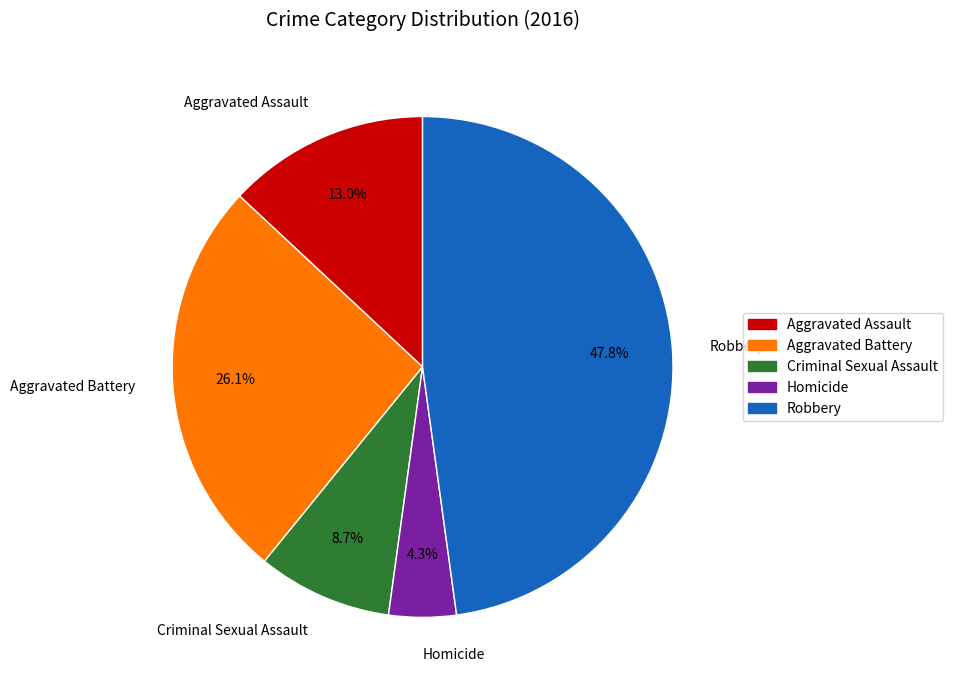

Which category has the smallest portion of the pie?

Homicide